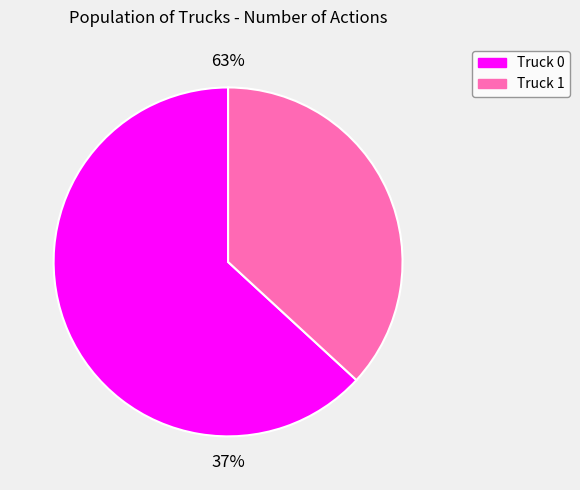

True or false: Truck 1 accounts for 37% of the total.

True